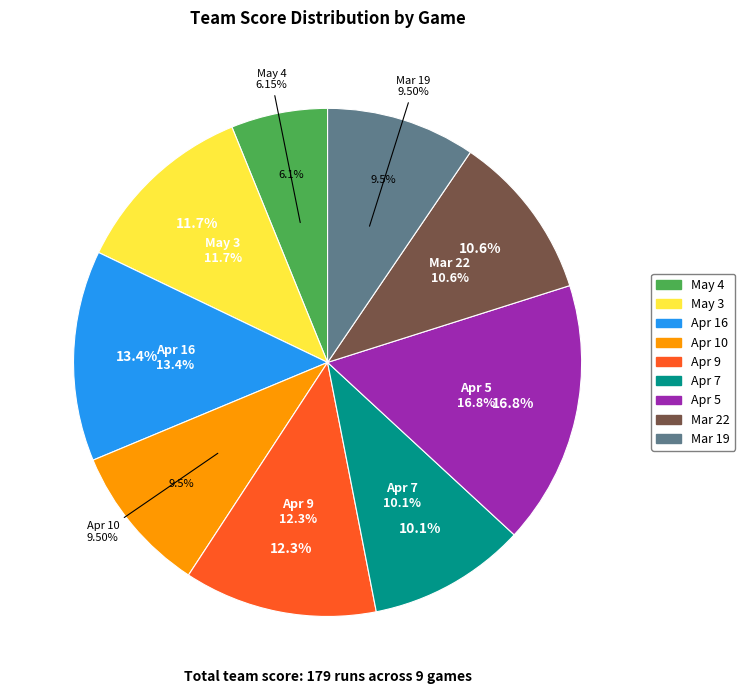

To the nearest percent, what is the combined percentage of May 3 and Apr 5?

28%